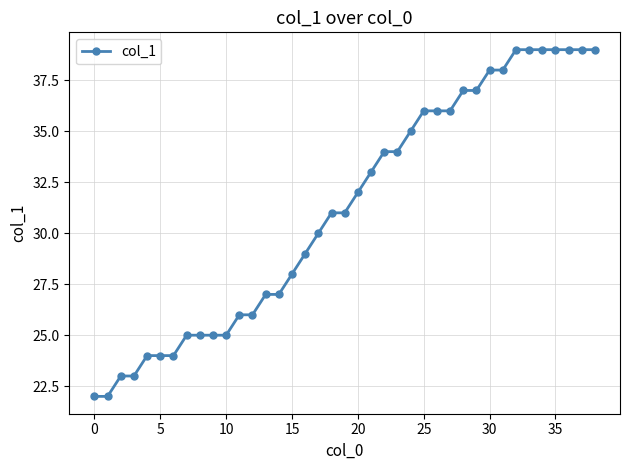

What is the difference between the maximum and minimum values?

17